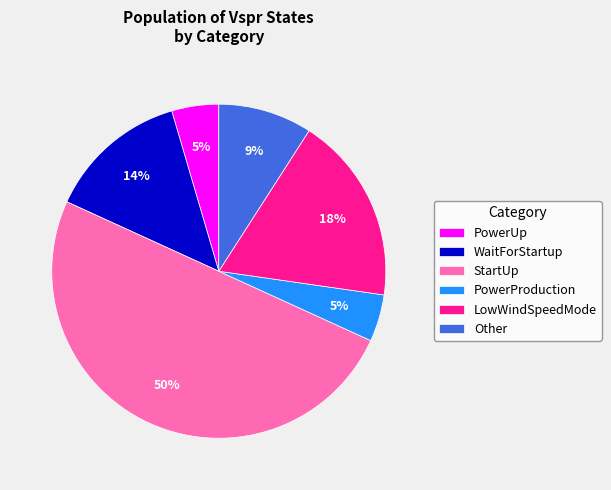

To the nearest percent, what percentage of the pie is PowerUp?

5%